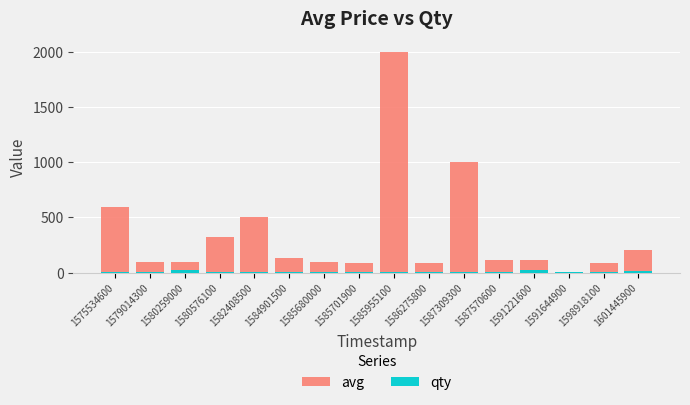

Rank the series by their average value, from lowest to highest.

qty, avg